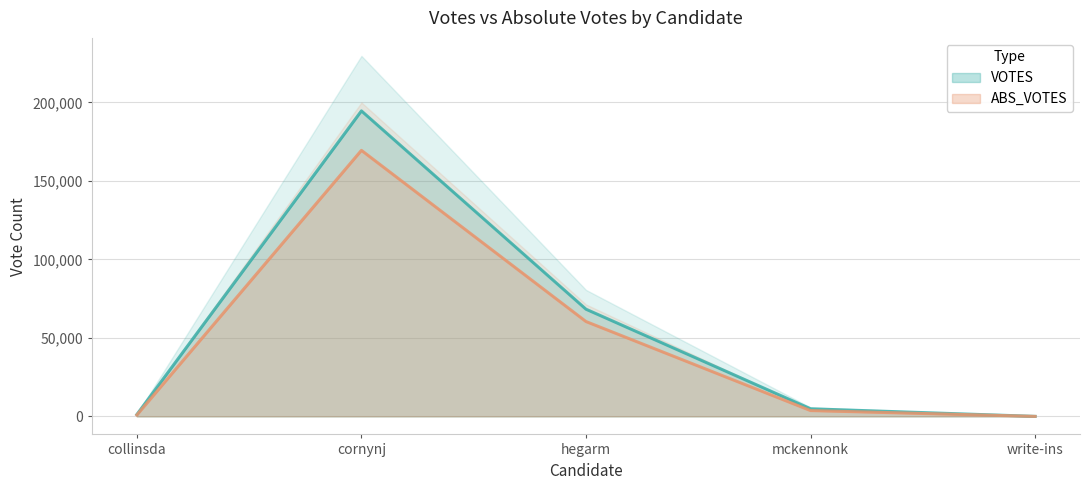

Reading right to left, transcribe all the data shown in this chart.

VOTES: 4	4844	68254	194528	1208
ABS_VOTES: 0	3709	60404	169404	899